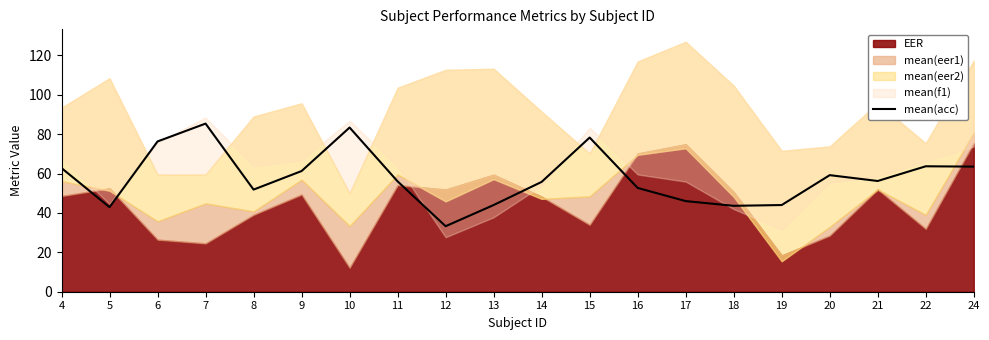

Is it true that mean(acc) equals 63.5 at 24?

True